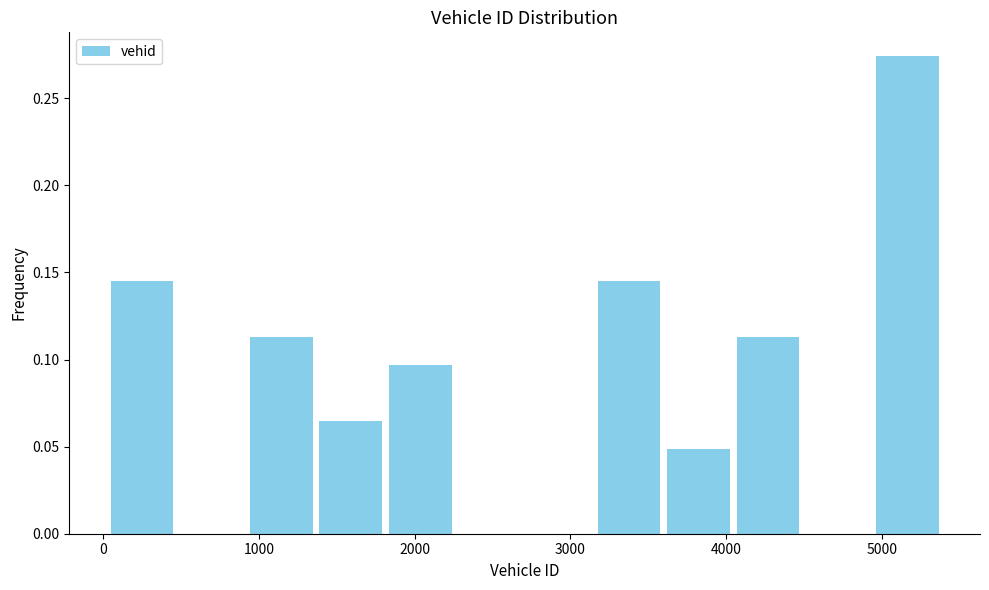

Reading left to right, list every bar in this chart as the range it spans on the x-axis followed by its height. Neither the bar edges nor the heights are printed on the chart, so give them approximately, as read against the axes.

0 to 500: 0.145
500 to 900: 0
900 to 1400: 0.115
1400 to 1800: 0.065
1800 to 2300: 0.095
2300 to 2700: 0
2700 to 3200: 0
3200 to 3600: 0.145
3600 to 4000: 0.050
4000 to 4500: 0.115
4500 to 4900: 0
4900 to 5400: 0.275